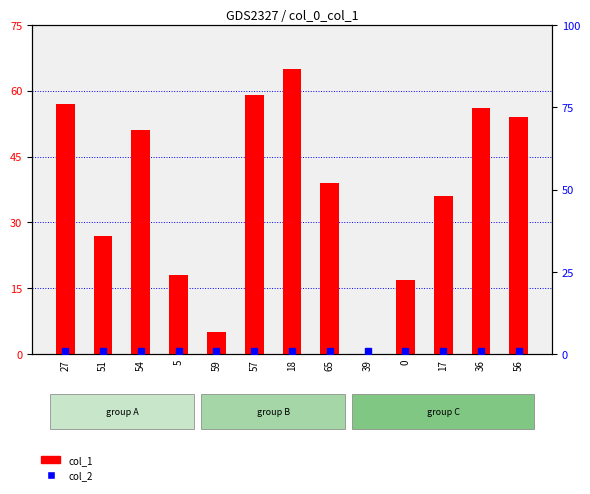

Which label corresponds to the largest value in the chart?

18